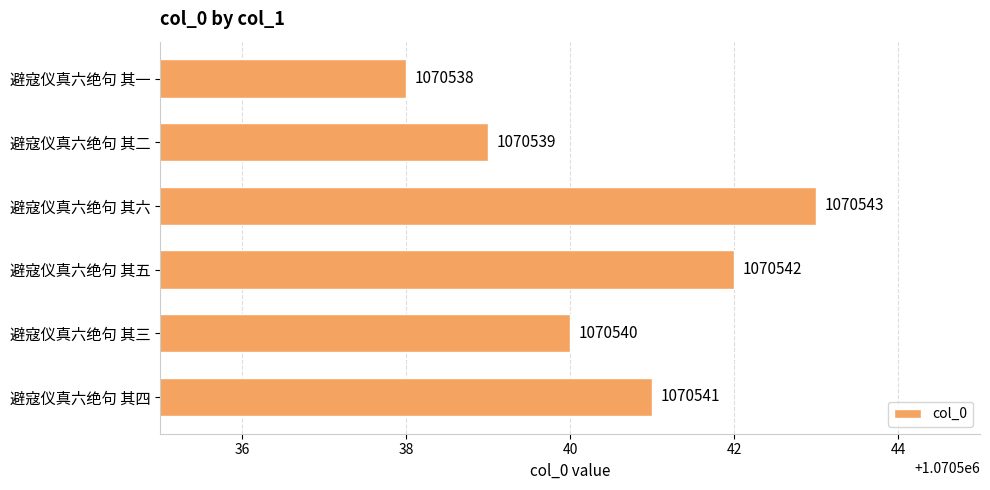

Reading bottom to top, list all the values displayed in this chart.

1070541	1070540	1070542	1070543	1070539	1070538